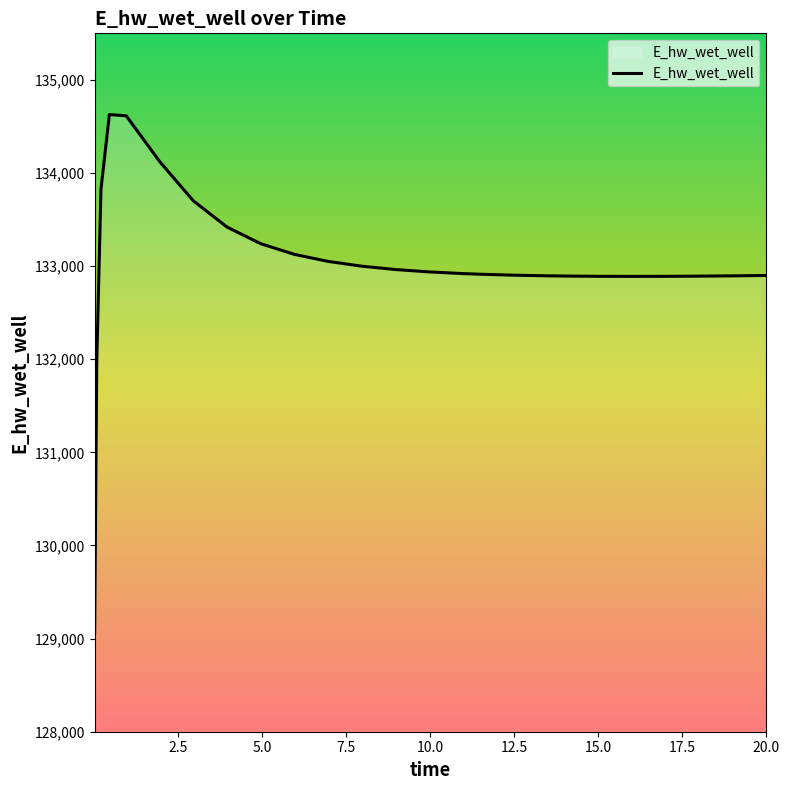

How many values exceed 132920?

13